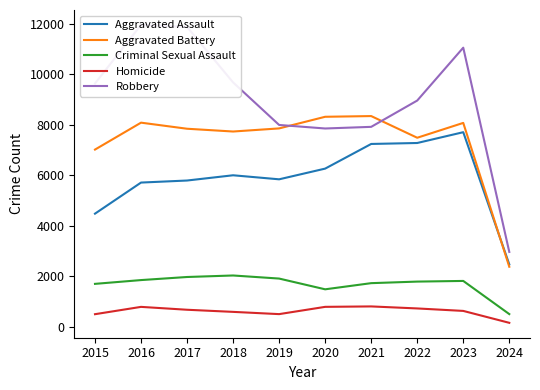

Reading left to right, transcribe all the data shown in this chart.

Aggravated Assault: 2015=4480	2016=5712	2017=5793	2018=6001	2019=5841	2020=6265	2021=7242	2022=7280	2023=7708	2024=2470
Aggravated Battery: 2015=7019	2016=8086	2017=7845	2018=7735	2019=7858	2020=8319	2021=8347	2022=7488	2023=8076	2024=2376
Criminal Sexual Assault: 2015=1698	2016=1848	2017=1970	2018=2030	2019=1908	2020=1482	2021=1726	2022=1788	2023=1814	2024=500
Homicide: 2015=496	2016=786	2017=672	2018=588	2019=499	2020=787	2021=804	2022=724	2023=626	2024=154
Robbery: 2015=9638	2016=11960	2017=11880	2018=9681	2019=7995	2020=7855	2021=7920	2022=8962	2023=11057	2024=2963